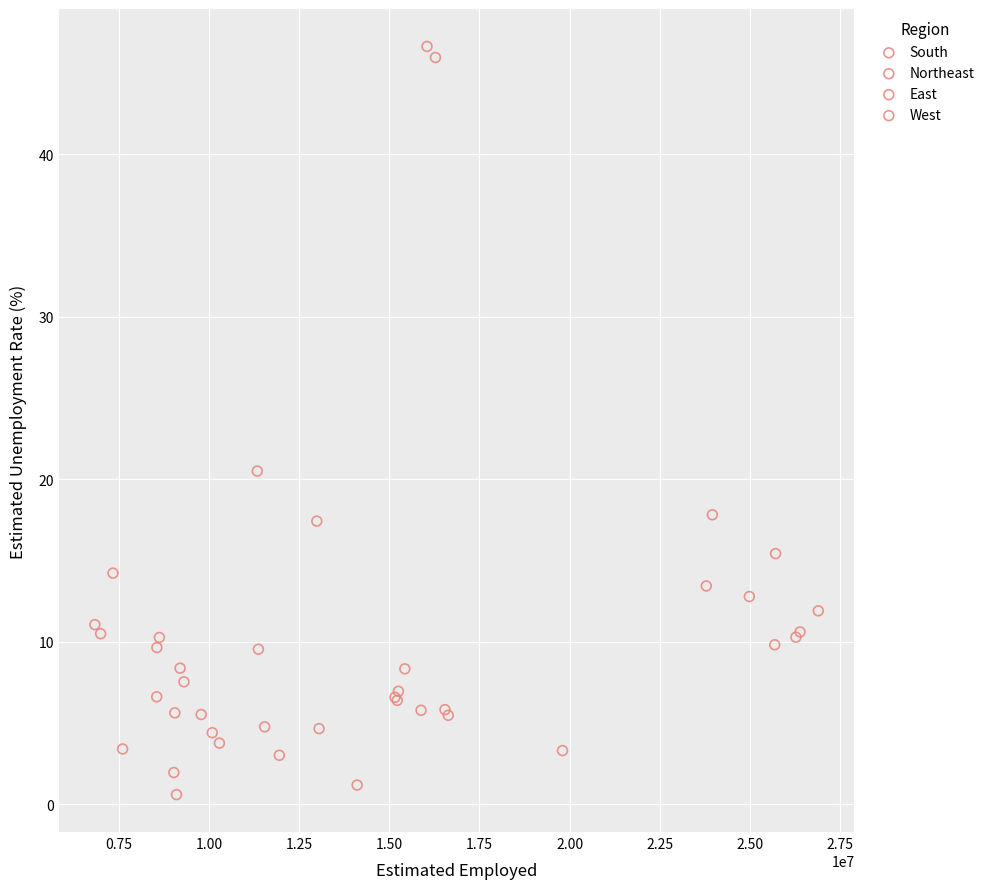

What are all the series names shown in the legend?

South, Northeast, East, West